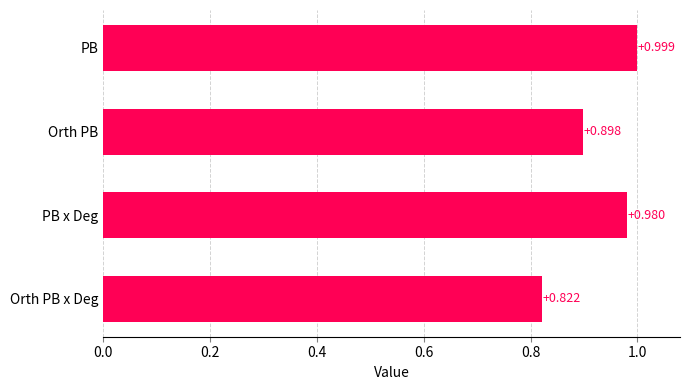

Where is the data nearest to the value 0?

Orth PB x Deg